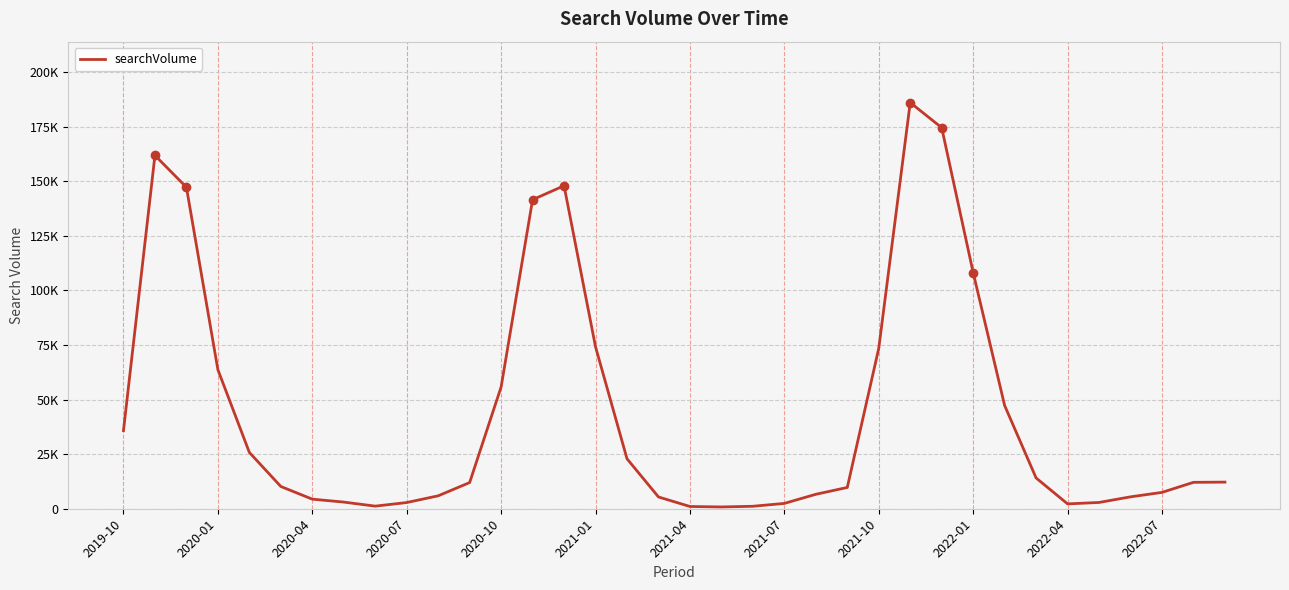

Reading right to left, extract all data points from this chart.

12200	12100	7490	5450	2880	2220	14100	47300	108200	174600	186100	73500	9750	6620	2440	1130	820	1030	5400	22900	74200	148000	141600	55800	12000	5920	2840	1190	3050	4390	10200	25800	63700	147300	161900	35800